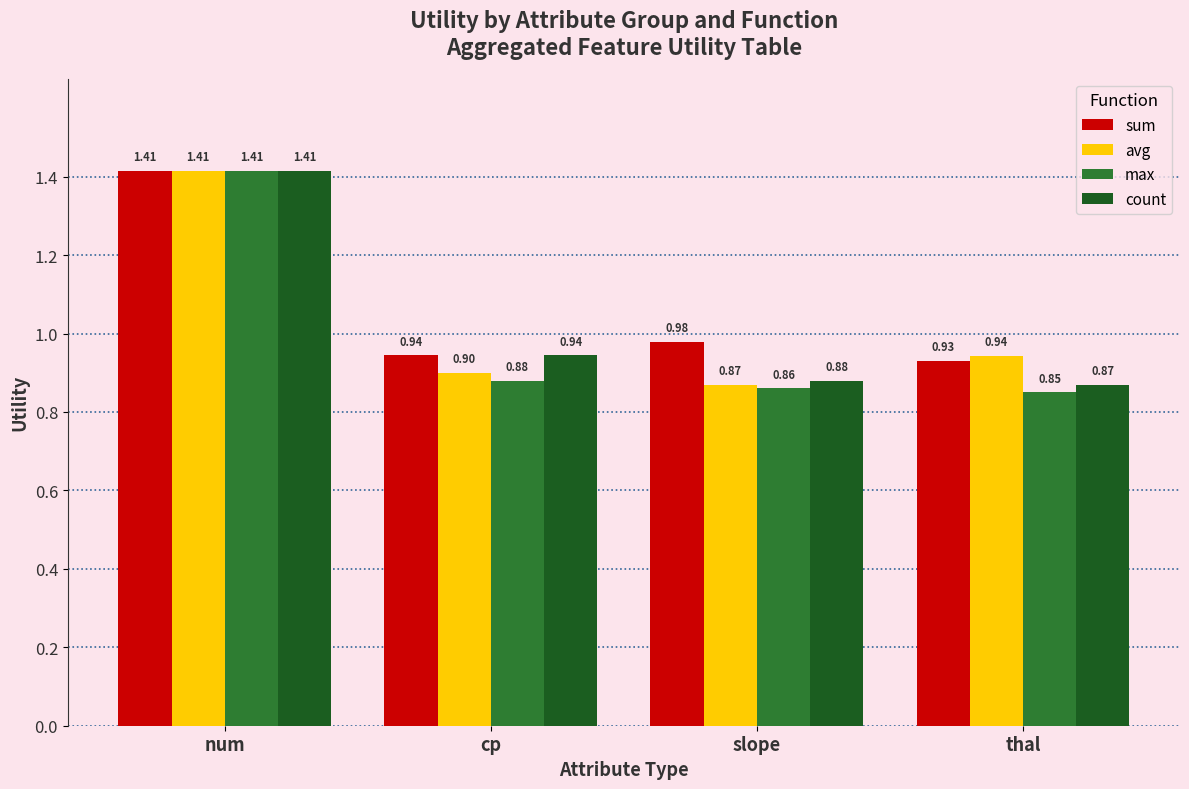

What is the difference between the maximum and minimum values in the count series?

0.5